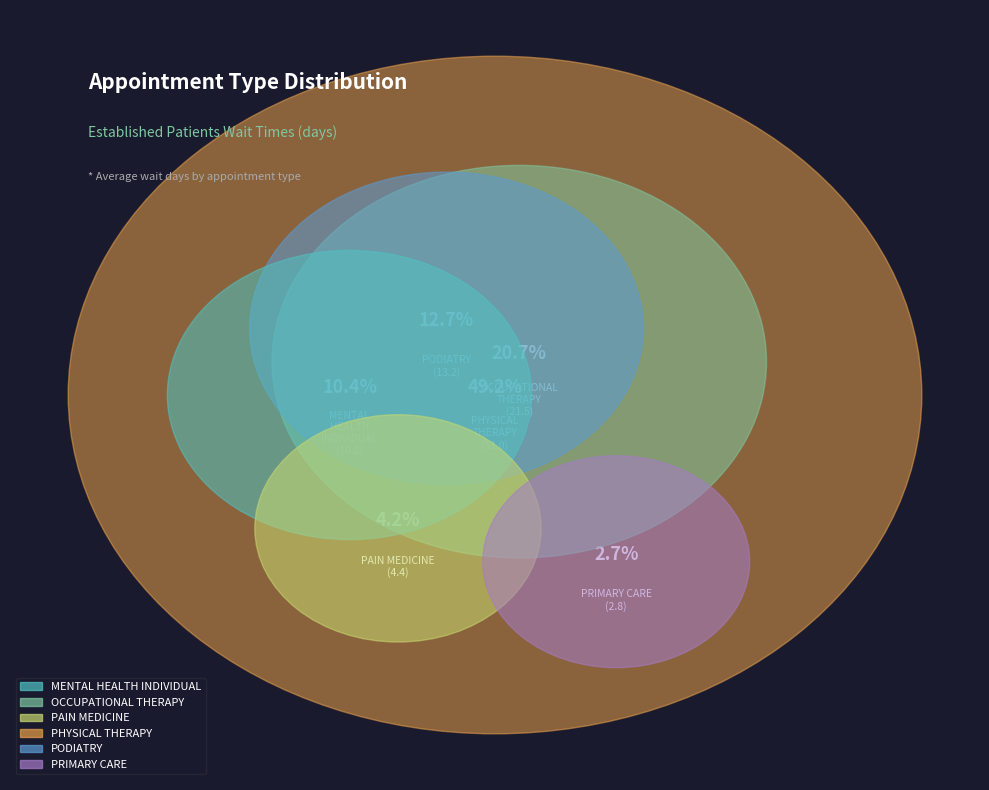

What percentage is the OCCUPATIONAL THERAPY slice, to the nearest percent?

21%